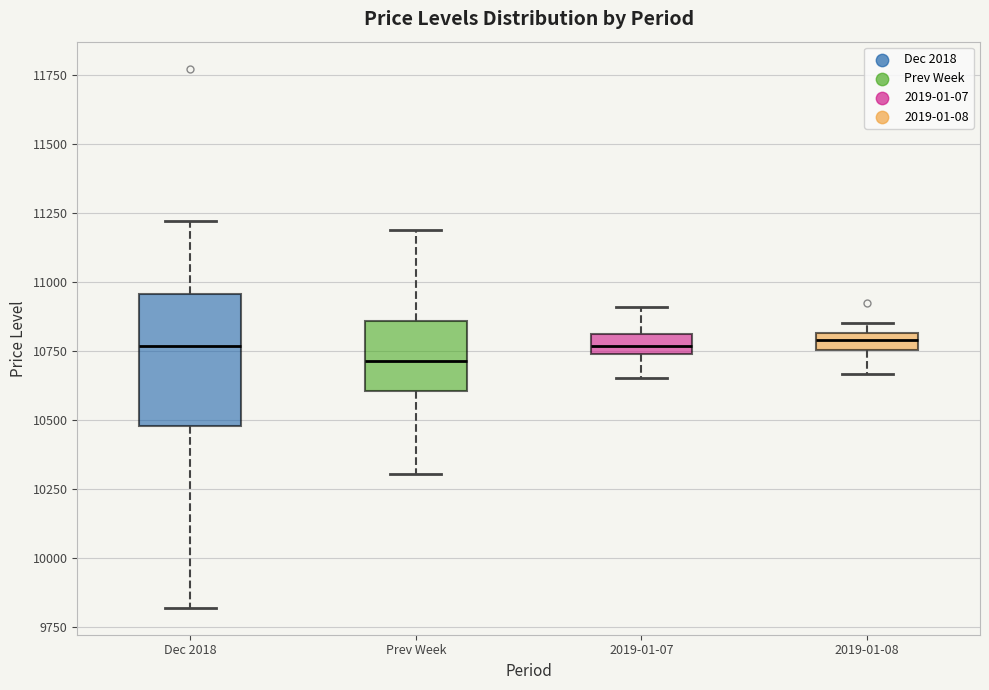

Which box is the tallest, from its lower edge to its upper edge?

Dec 2018